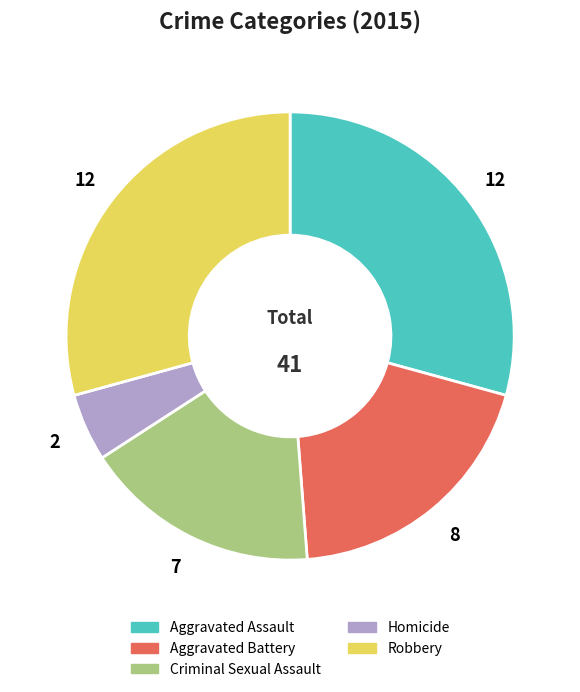

Between Aggravated Battery and Aggravated Assault, which is larger?

Aggravated Assault